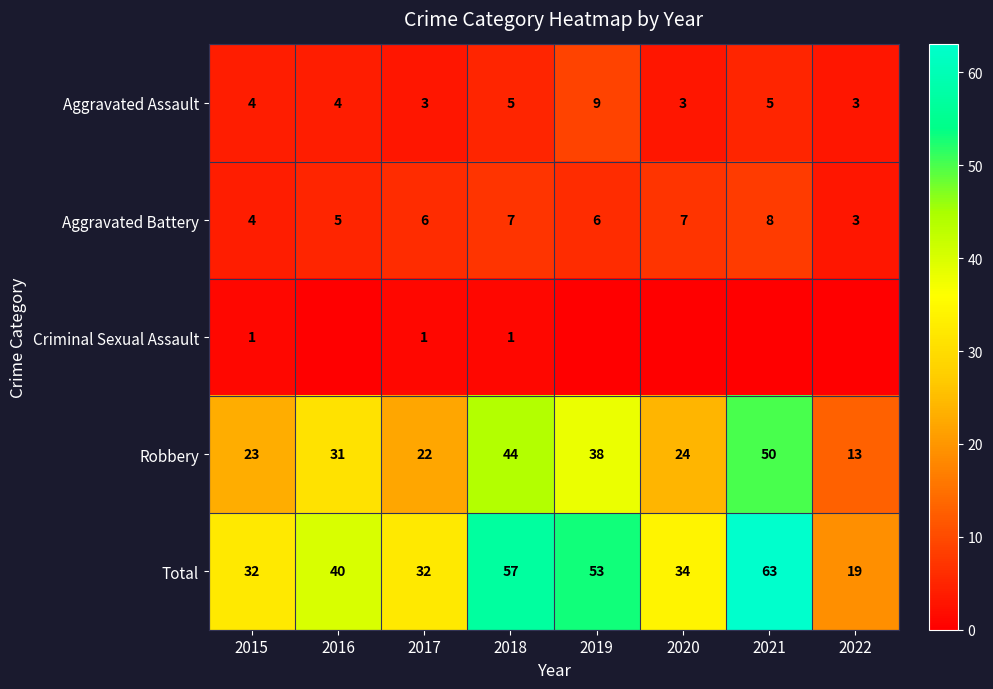

Is it true that Total equals 20 at 2016?

False